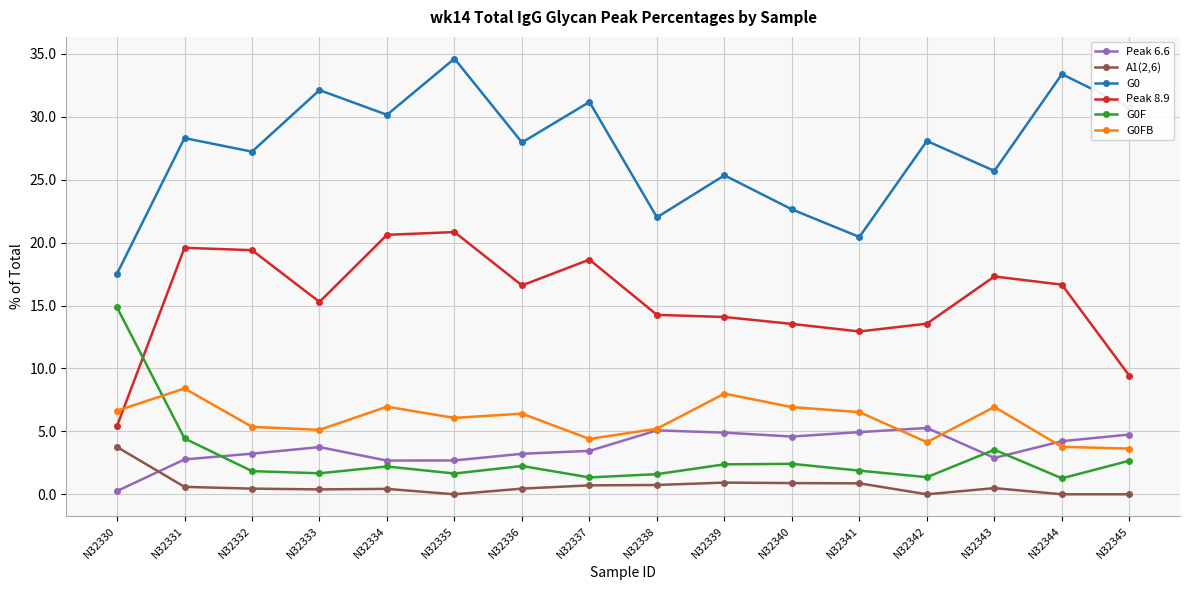

At N32340, list the series in order from smallest to largest.

A1(2,6), G0F, Peak 6.6, G0FB, Peak 8.9, G0